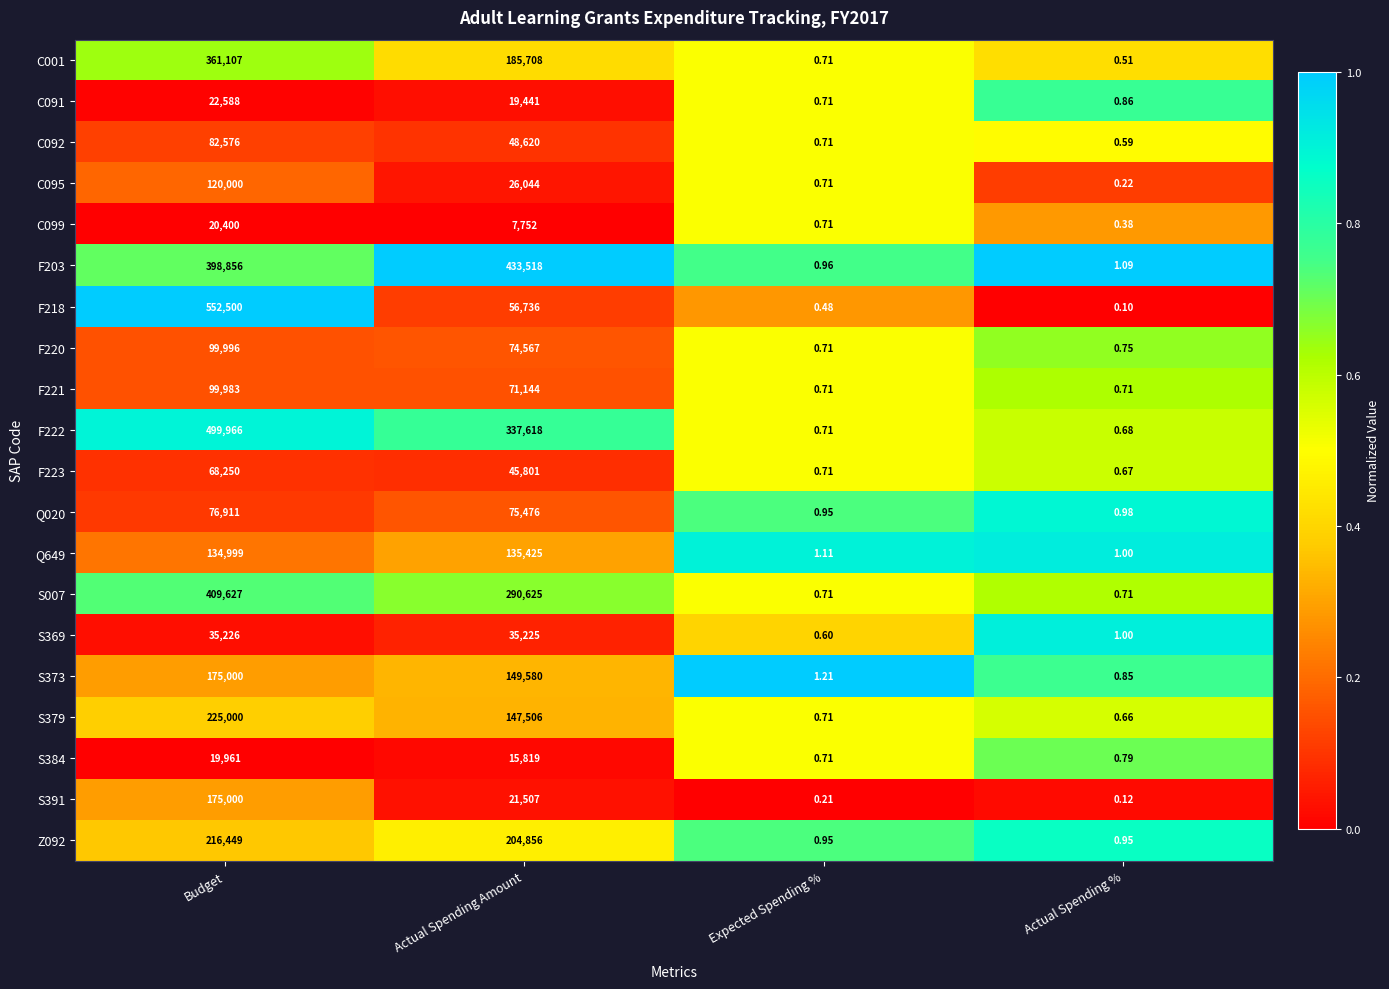

At which category is the sum across all series the highest?

Budget